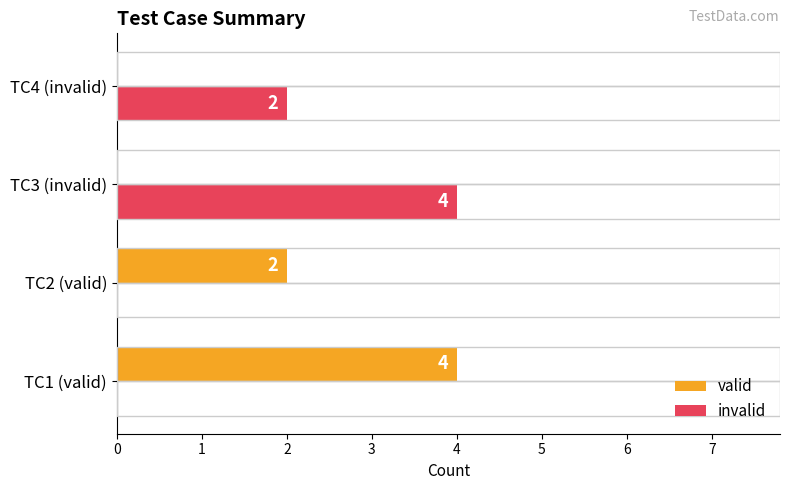

Which category has the highest value in the invalid series?

TC3 (invalid)